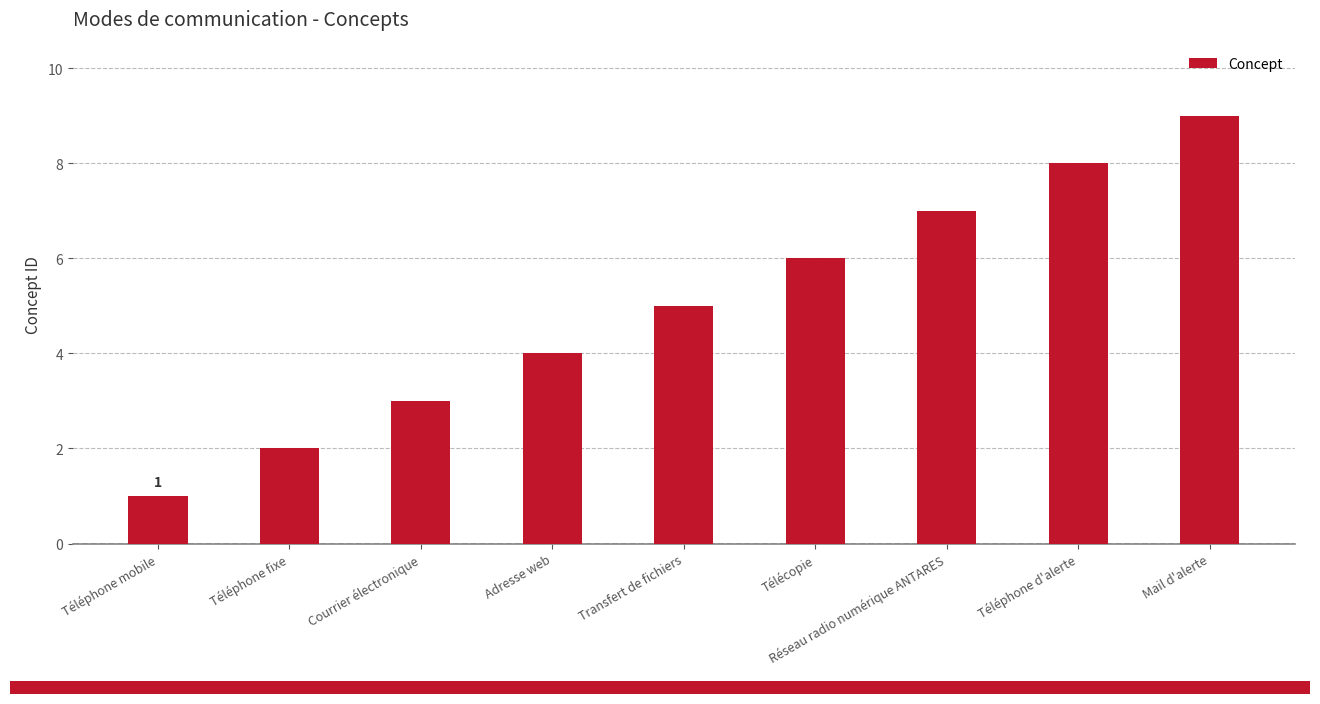

True or false: the data shows 2 at Adresse web.

False